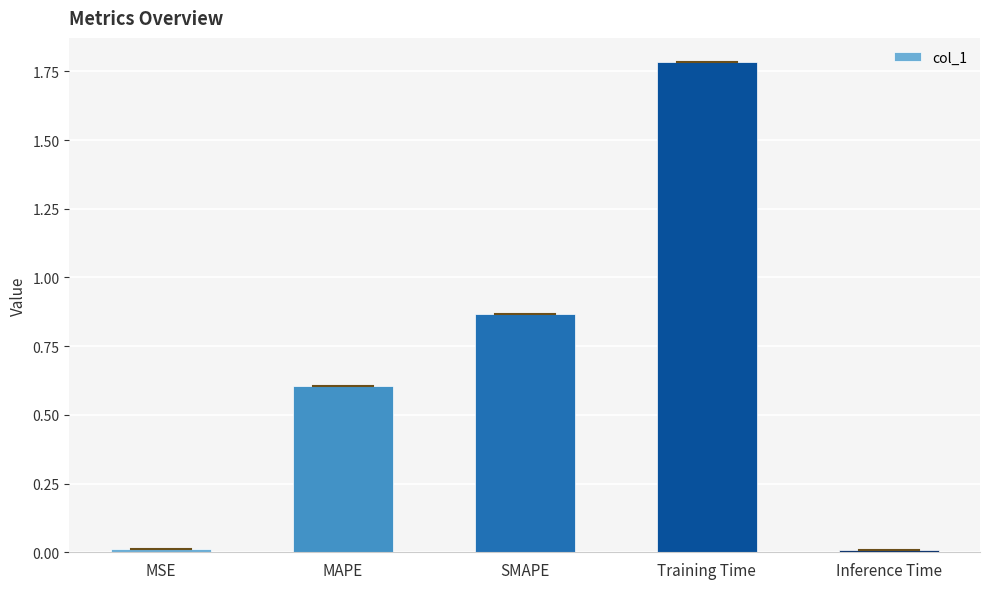

Approximately how many times larger is the value at SMAPE compared to Training Time?

0.5